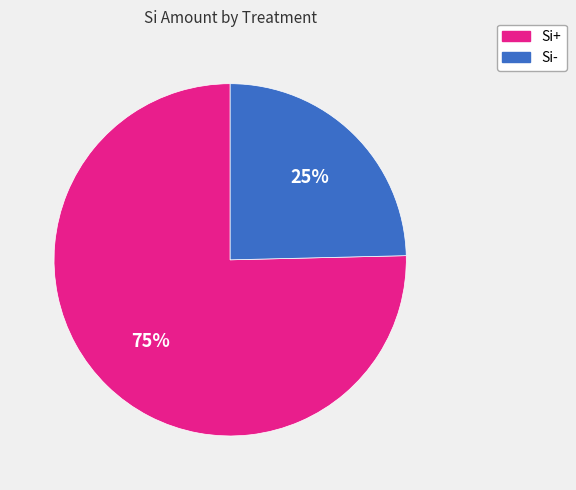

To the nearest percent, what is the average slice percentage?

50%